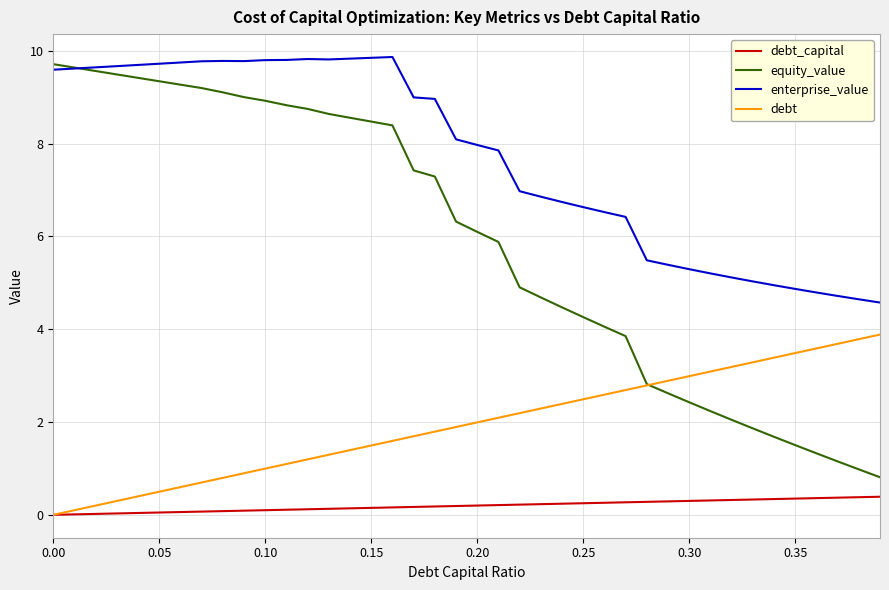

Does the chart have visible grid lines?

Yes